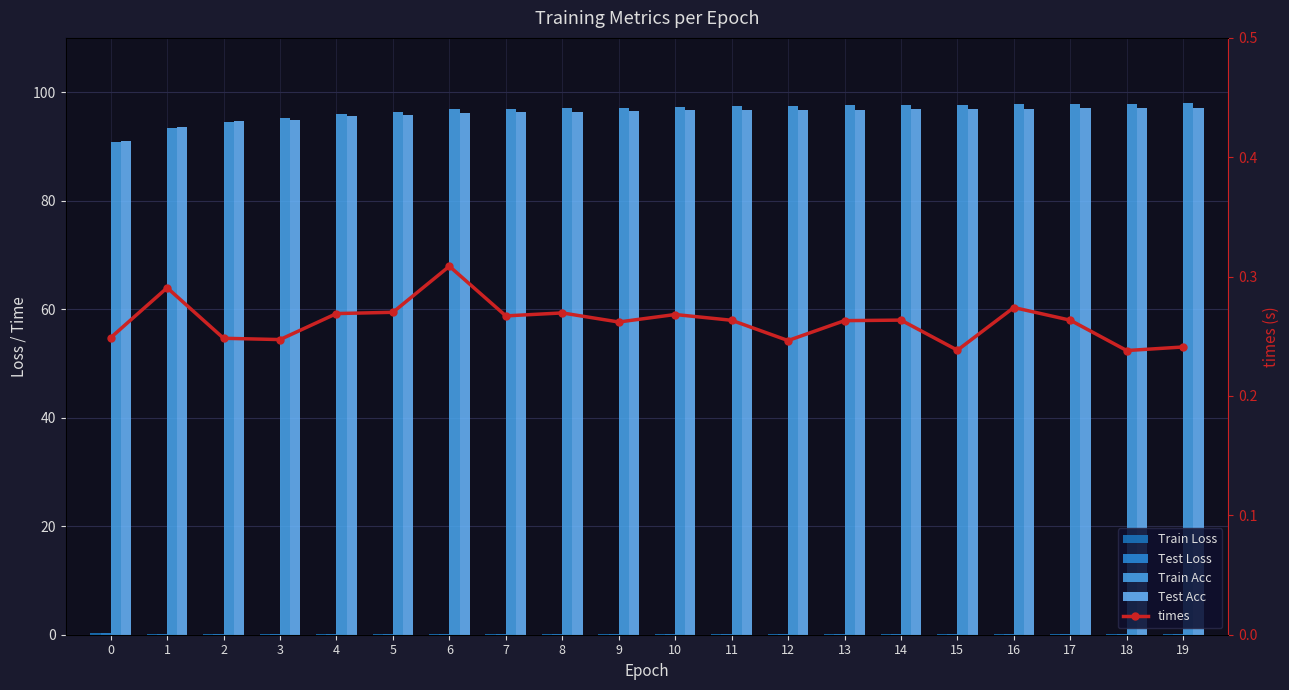

List the labels in order of Test Loss value, largest first.

0, 1, 2, 3, 4, 5, 6, 7, 8, 9, 10, 11, 12, 13, 14, 15, 16, 17, 18, 19